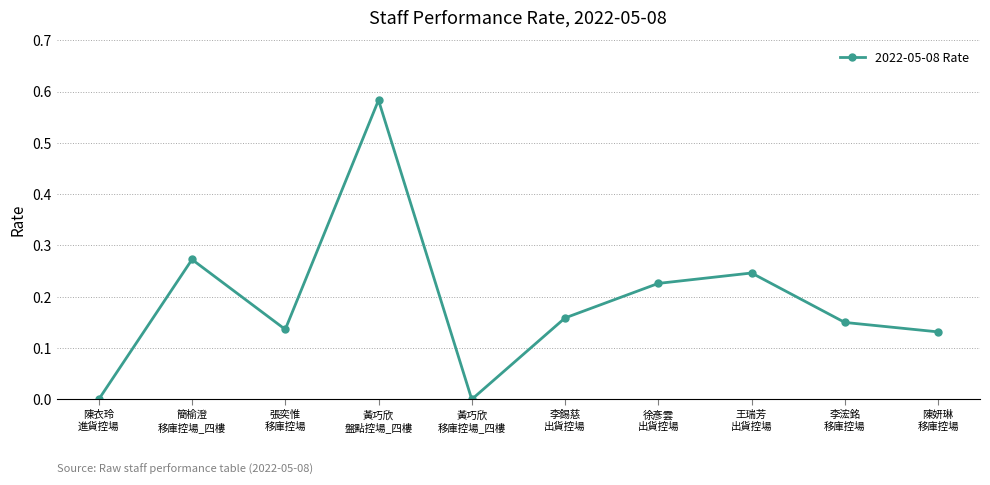

What is the label of the 1st point from the right?

陳妍琳
移庫控場